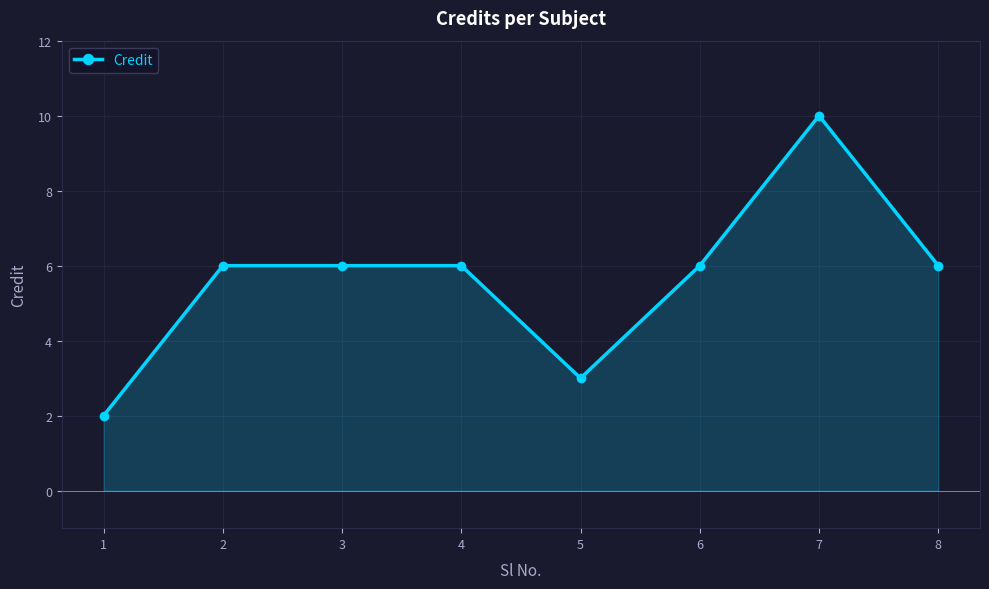

Read the value at 8.

6